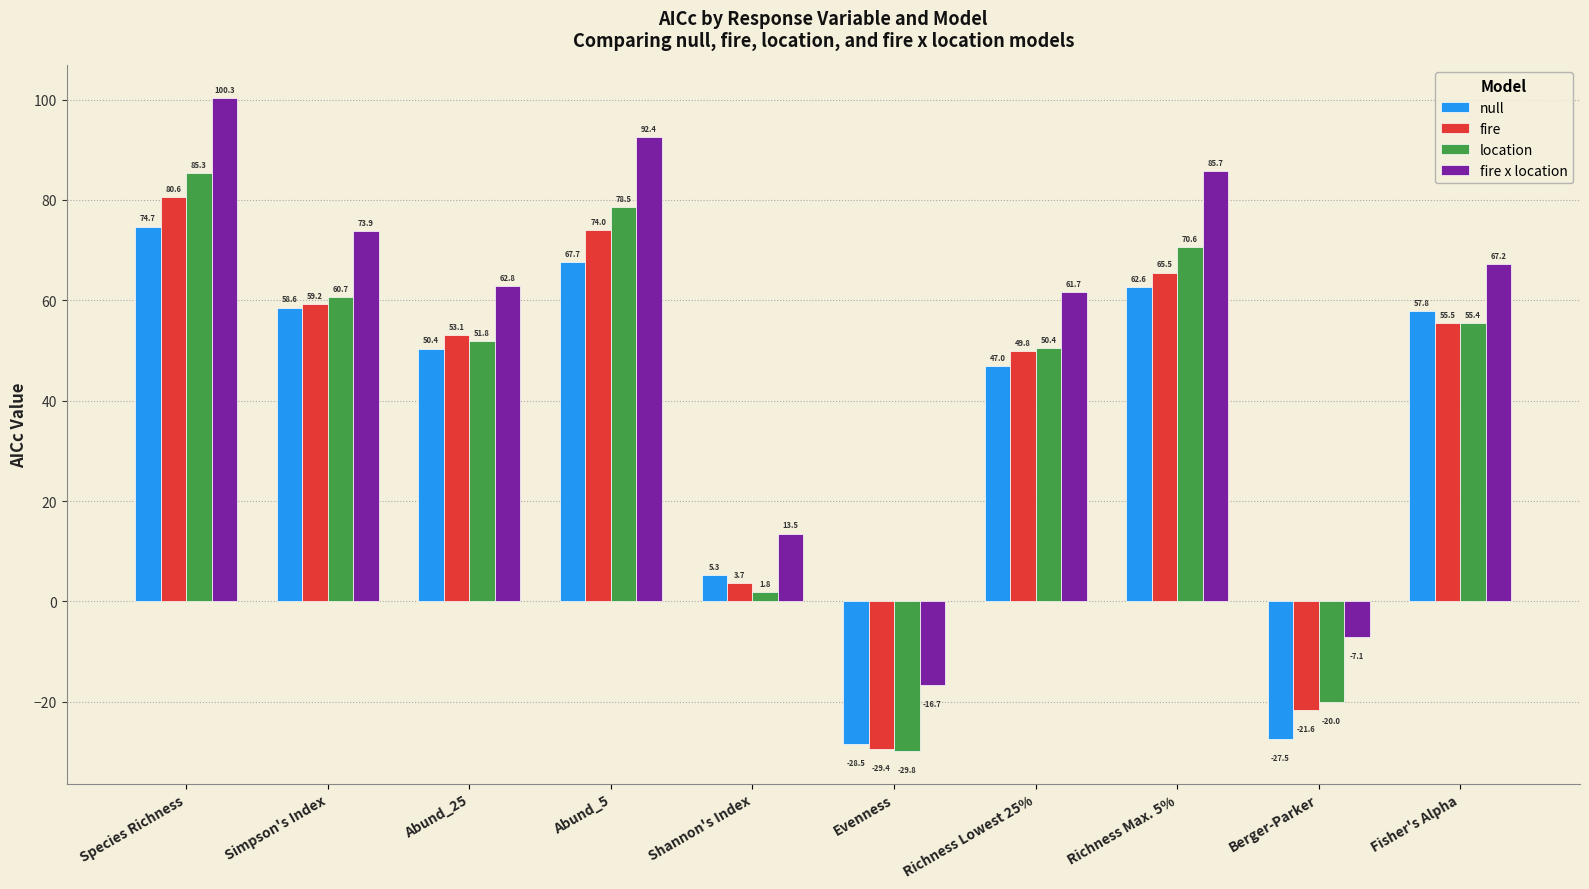

What is the difference between the second highest and second lowest values in the location series?

98.5